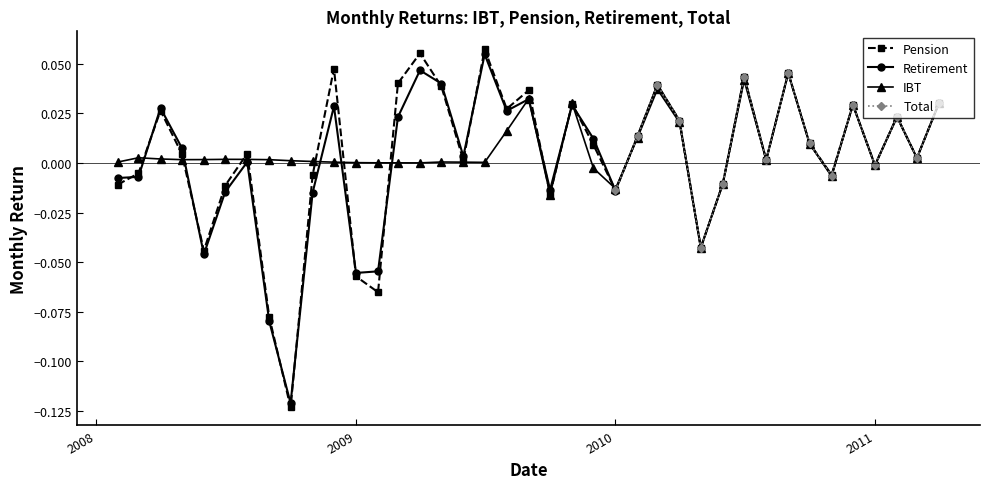

Which series has the largest range (max minus min)?

Pension